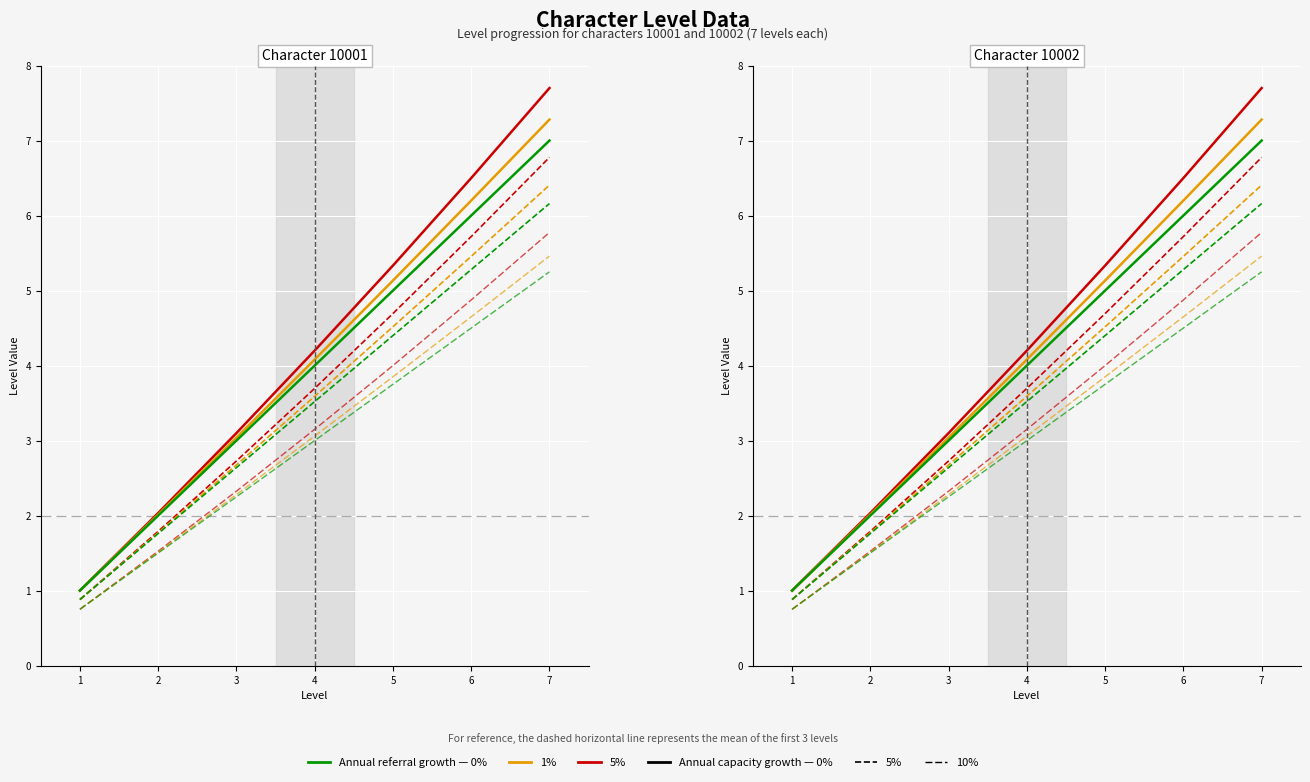

True or false: Character 10001 has a value of 3.0 at 3.

True